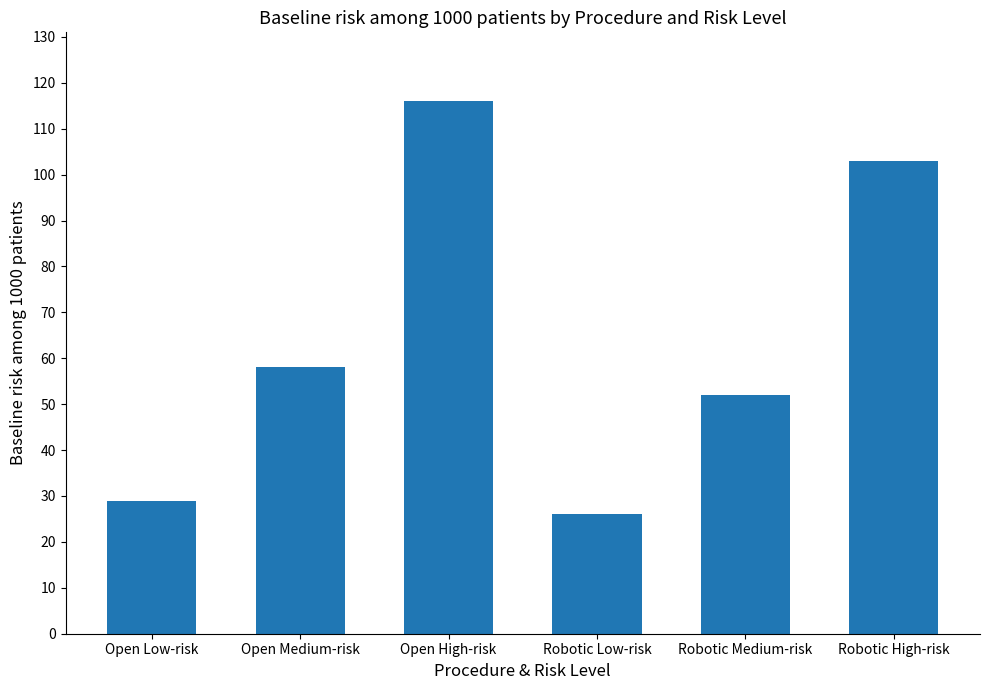

How many data points are less than 58?

3